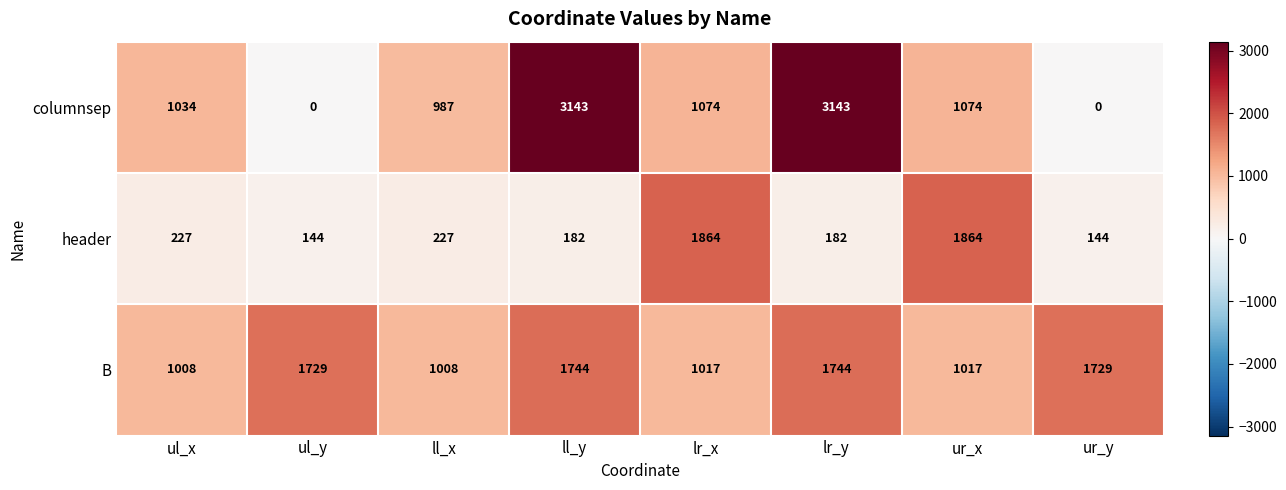

Which series has the largest range (max minus min)?

columnsep